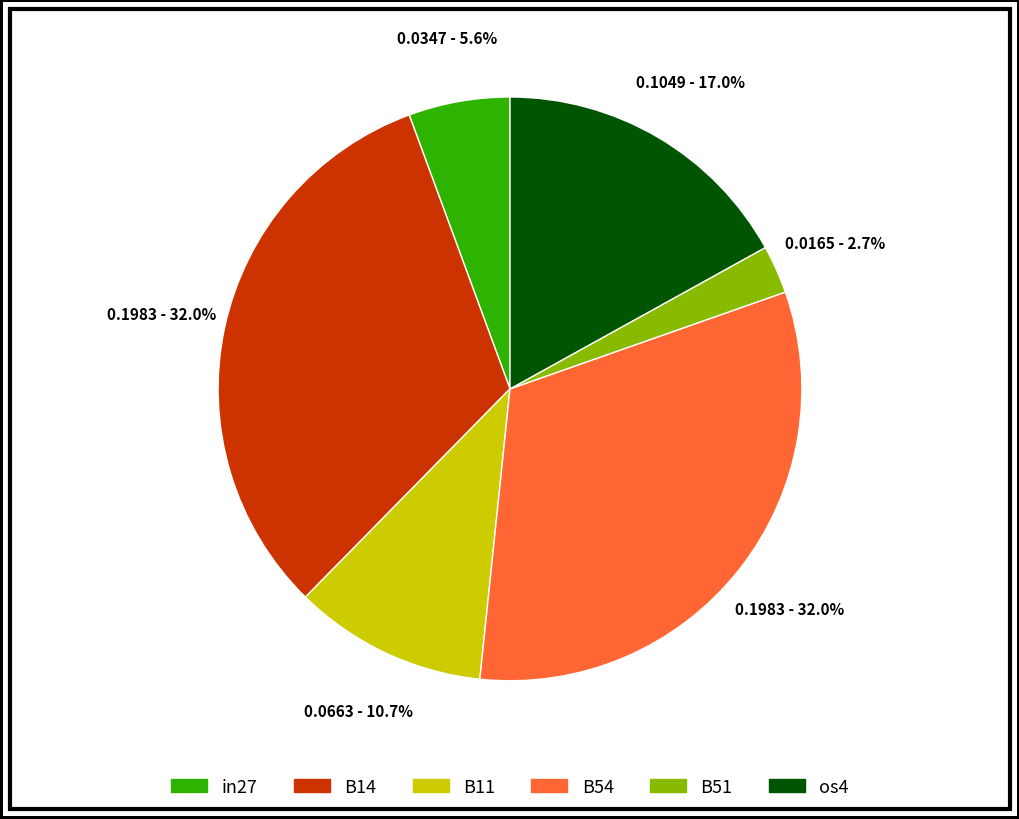

Is there a majority slice in this chart?

No